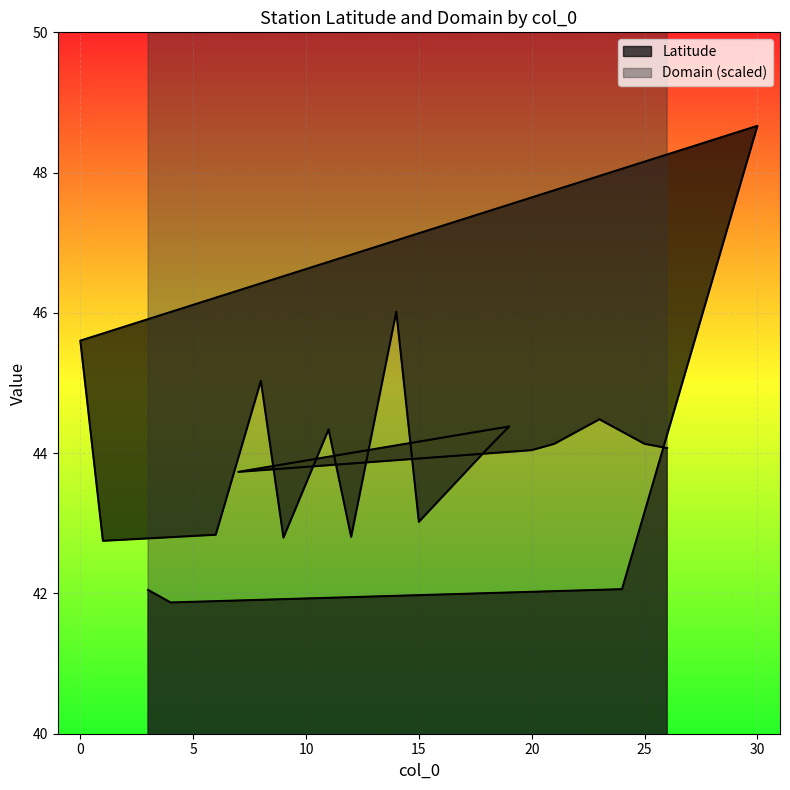

True or false: Domain and Latitude cross at least once.

False